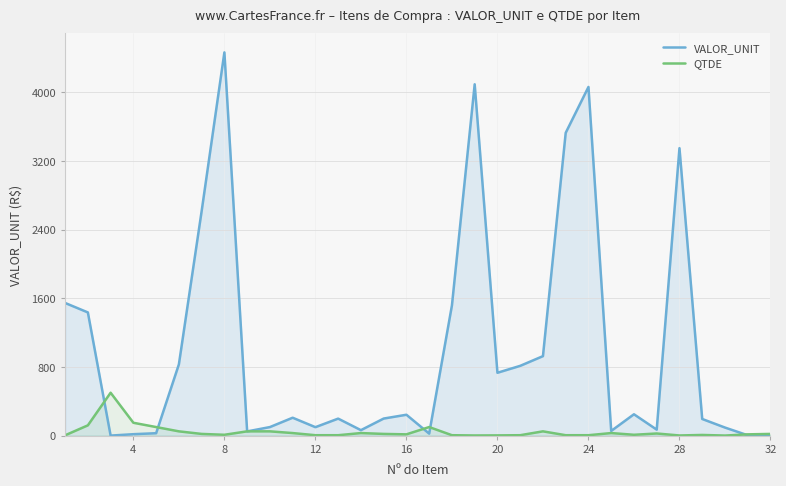

True or false: VALOR_UNIT has more than 1 points higher than both neighbors.

True